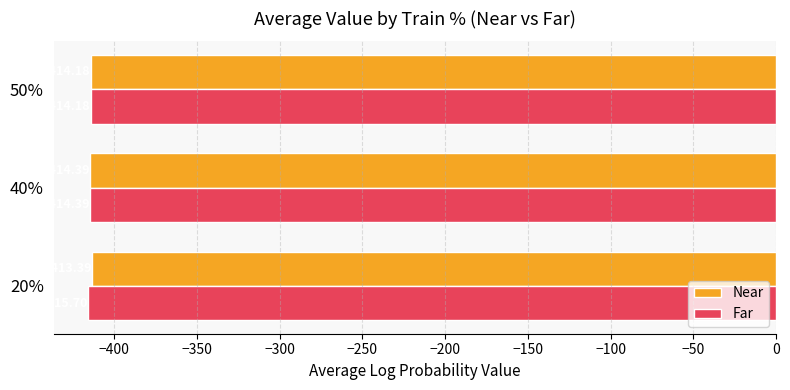

Between 20% and 40%, which series saw the biggest shift?

Far